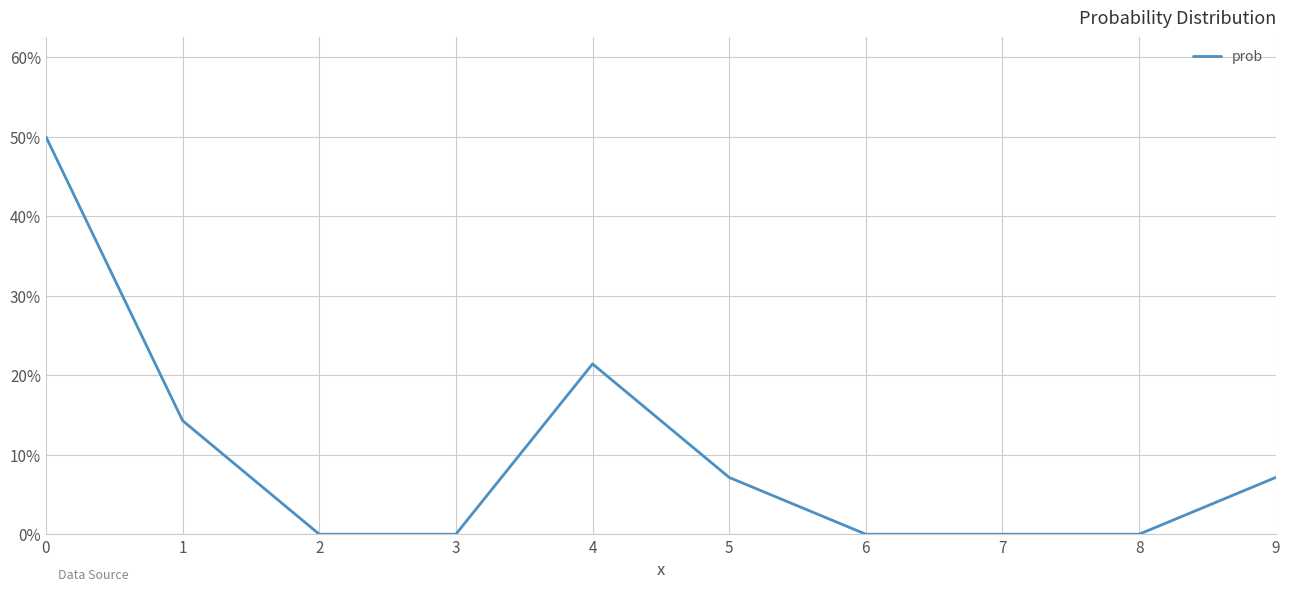

Does the chart display data point markers on the line(s)?

No